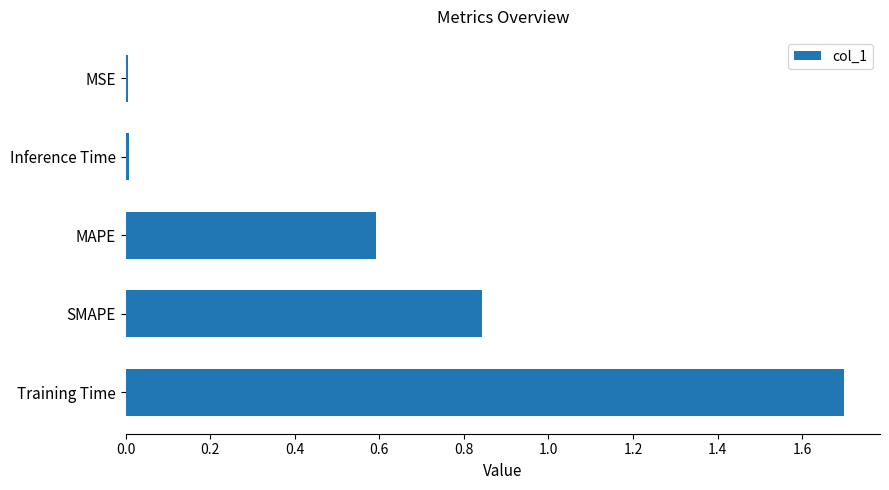

What is the sum of all values?

3.1